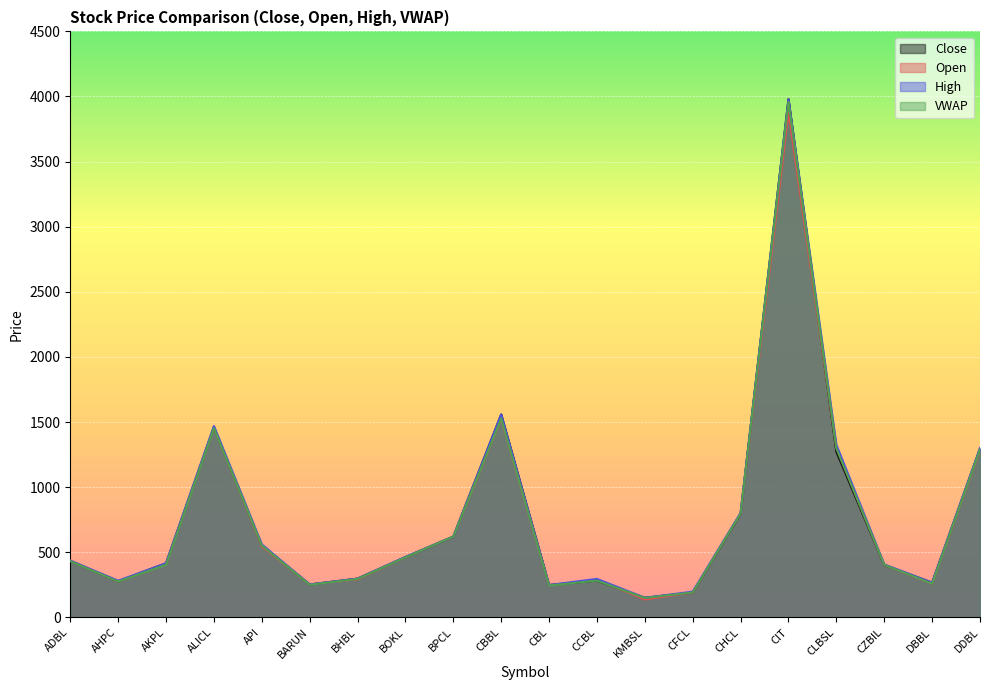

What is the difference between the second highest and minimum values in the Close series?

1408